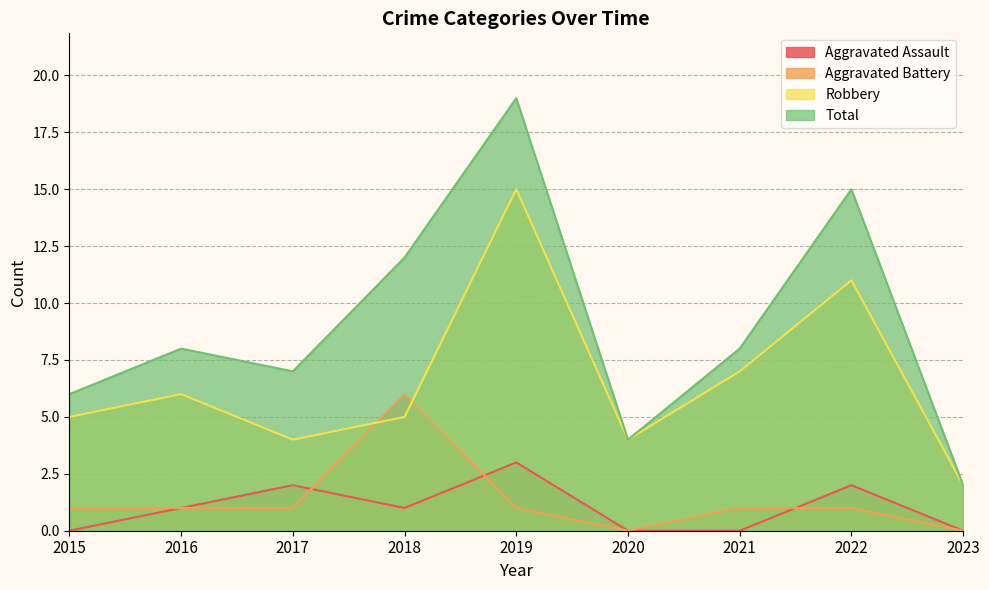

Reading left to right, transcribe all the data shown in this chart.

Aggravated Assault: 0	1	2	1	3	0	0	2	0
Aggravated Battery: 1	1	1	6	1	0	1	1	0
Robbery: 5	6	4	5	15	4	7	11	2
Total: 6	8	7	12	19	4	8	15	2